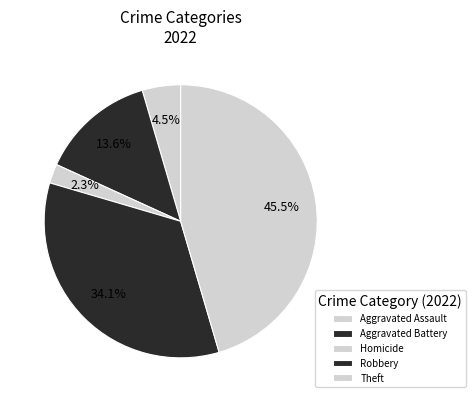

Rank the categories by value from highest to lowest.

Theft, Robbery, Aggravated Battery, Aggravated Assault, Homicide